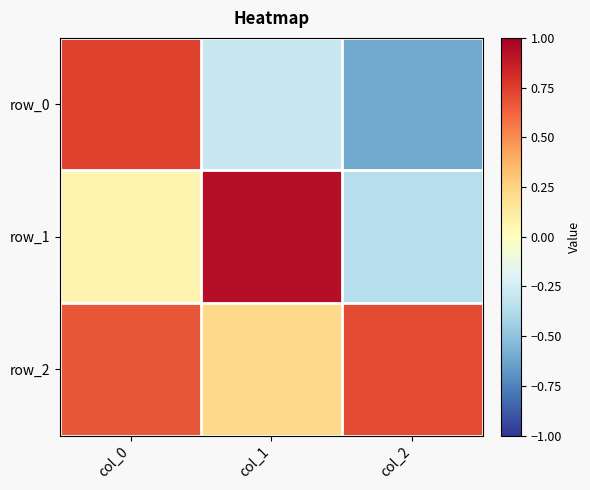

At which category does the chart reach its minimum across all series?

col_2